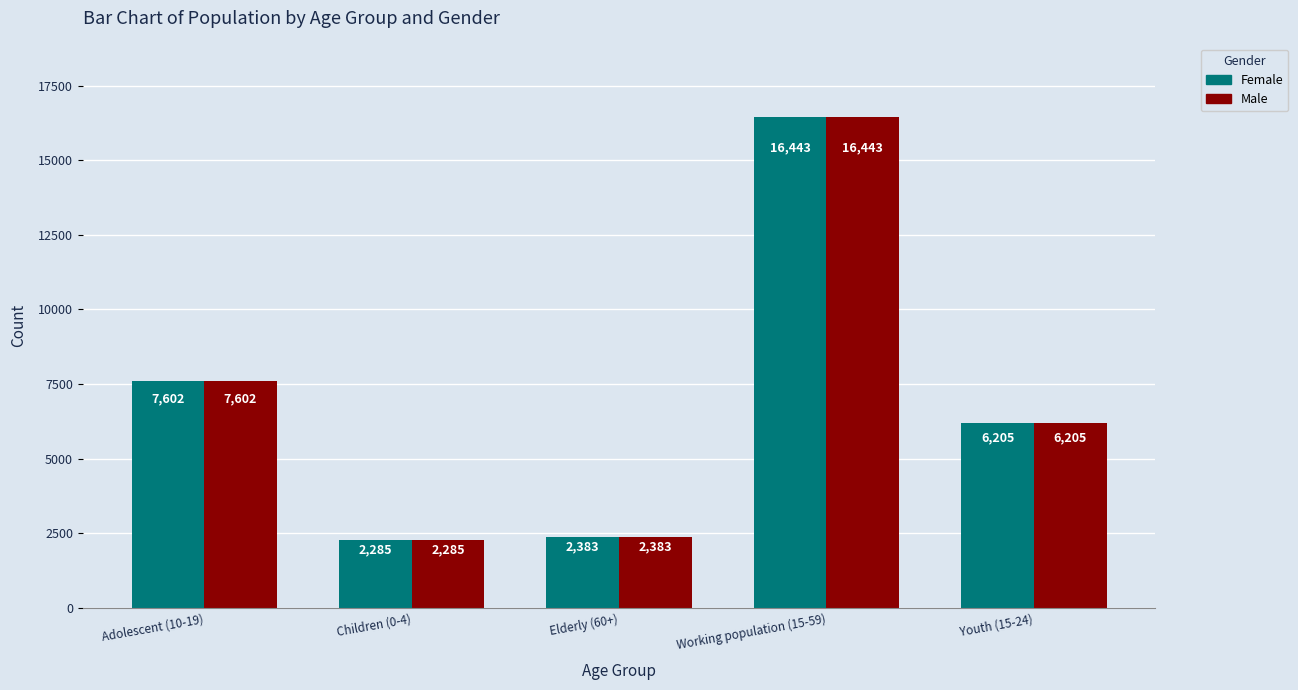

True or false: Female has a value of 474 at Children (0-4).

False